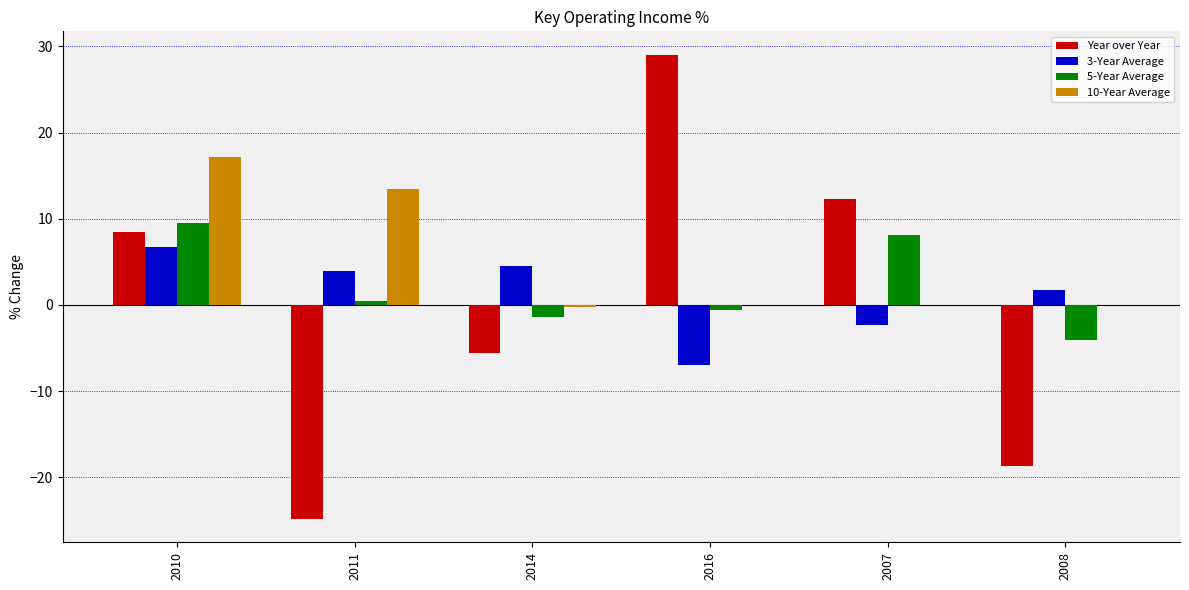

What is the maximum value shown in the chart?

29.0